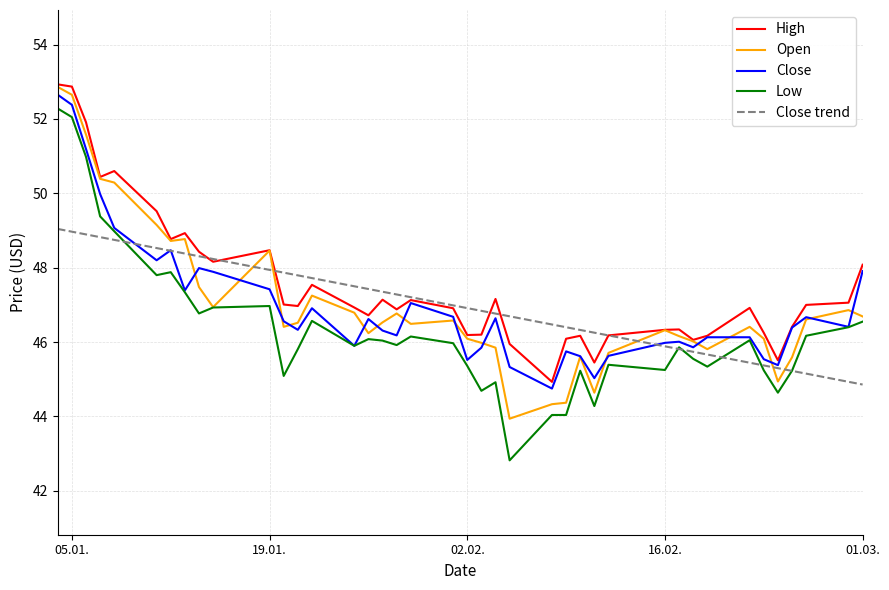

What are all the series names shown in the legend?

High, Open, Close, Low, Close trend